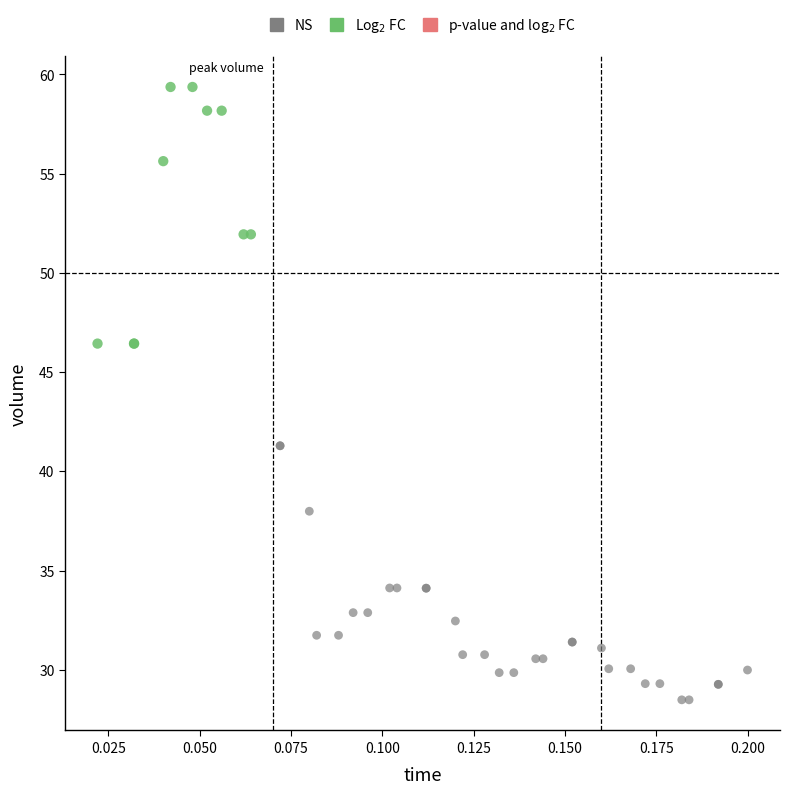

Which series reaches the minimum Y coordinate?

NS